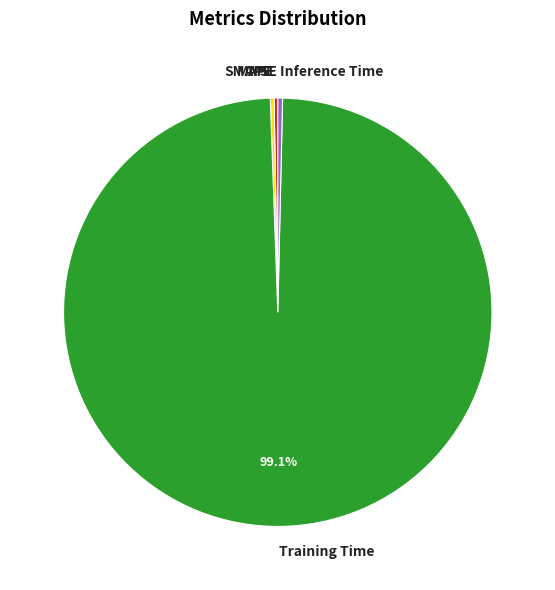

To the nearest percent, what is the average slice percentage?

20%